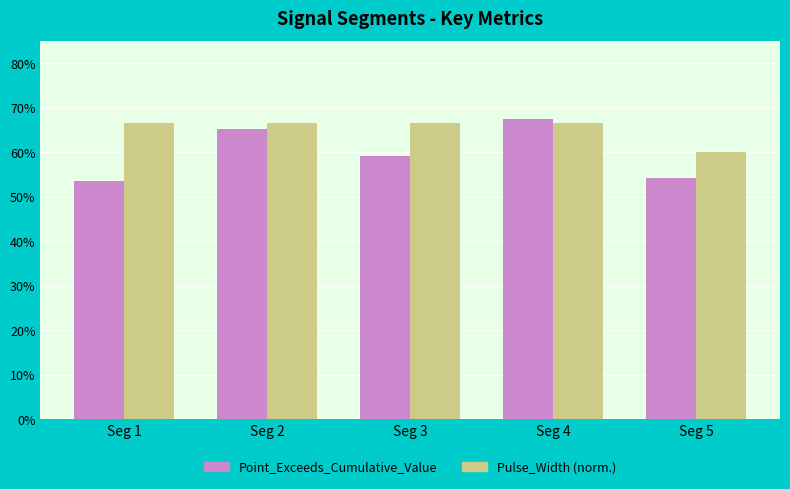

Are the bars horizontal?

No